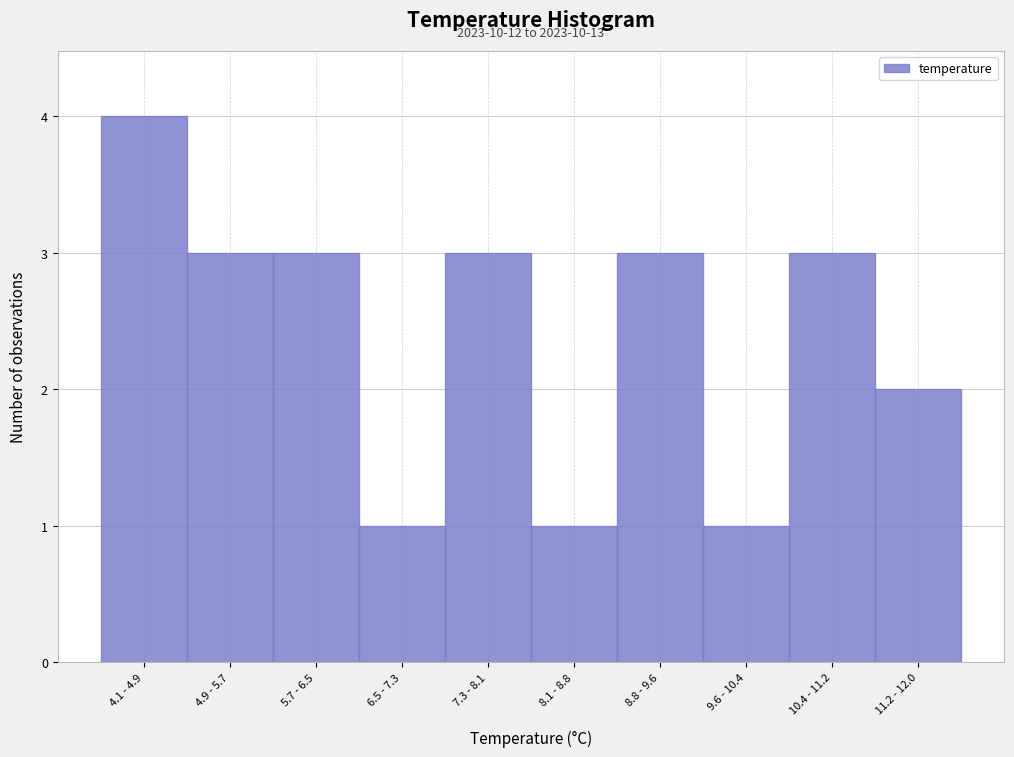

Reading left to right, extract all data points from this chart.

4.1 - 4.9=4	4.9 - 5.7=3	5.7 - 6.5=3	6.5 - 7.3=1	7.3 - 8.1=3	8.1 - 8.8=1	8.8 - 9.6=3	9.6 - 10.4=1	10.4 - 11.2=3	11.2 - 12.0=2